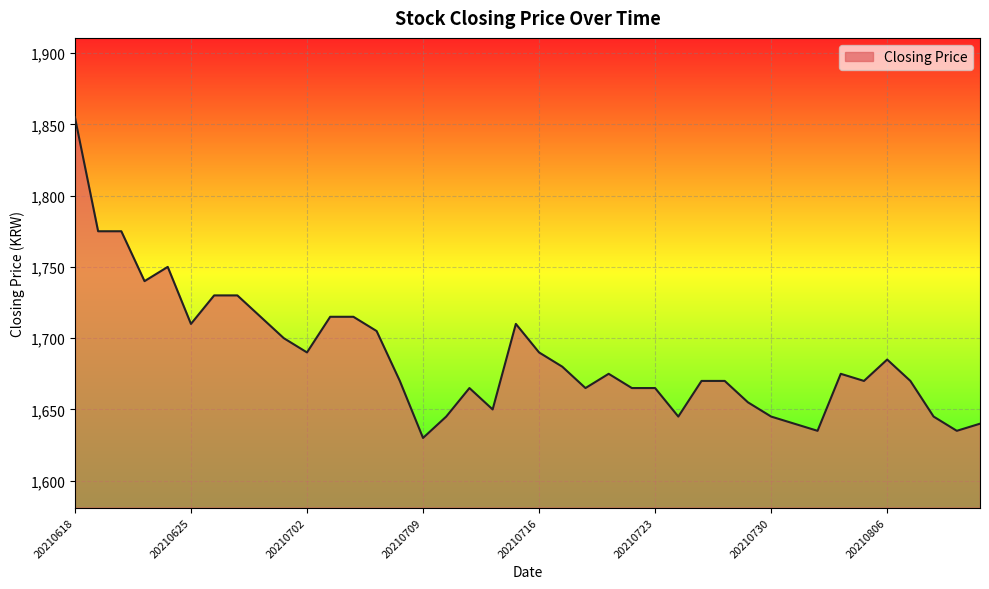

What is the average value?

1687